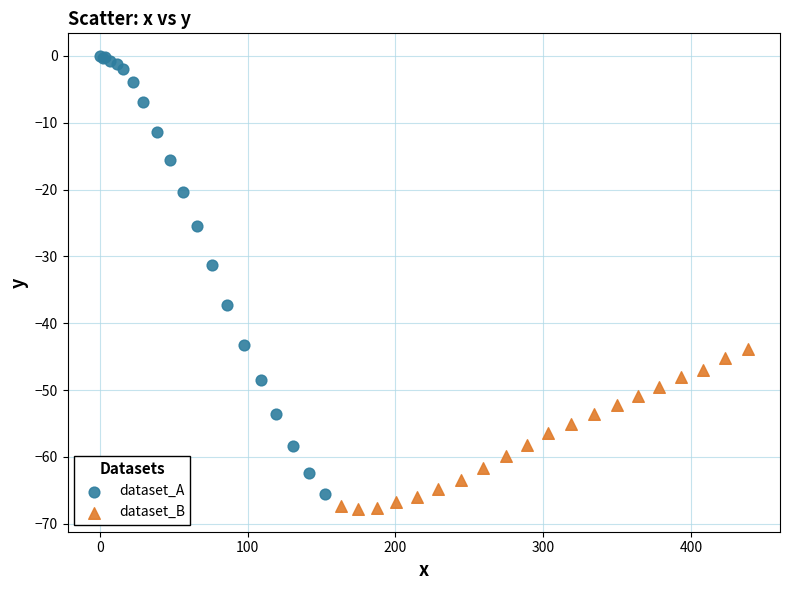

Which series reaches the maximum Y coordinate?

dataset_A